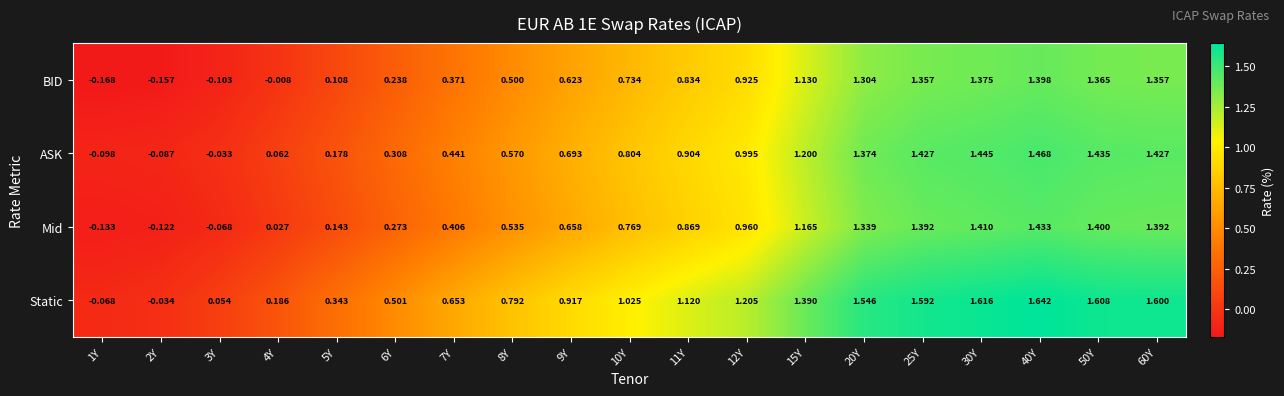

Which series has the widest spread of values?

Static